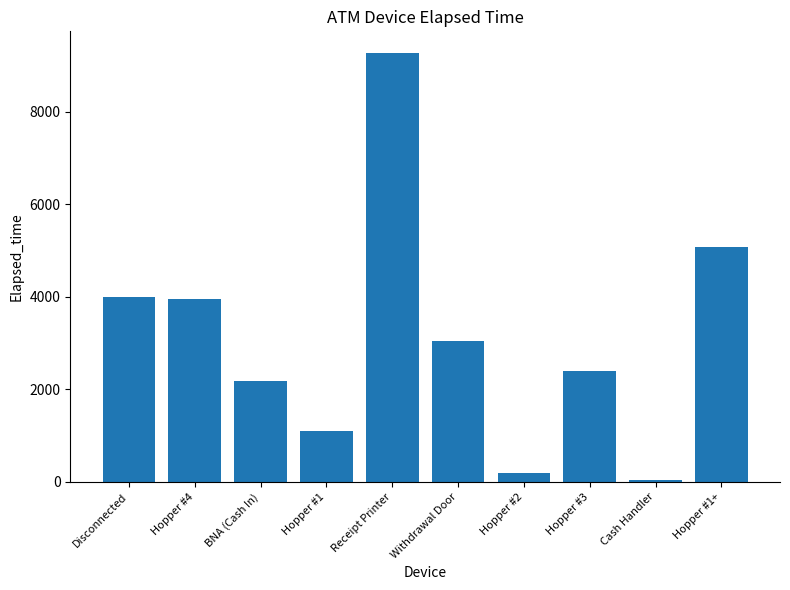

Is it true that the value at Hopper #3 is 1241?

False